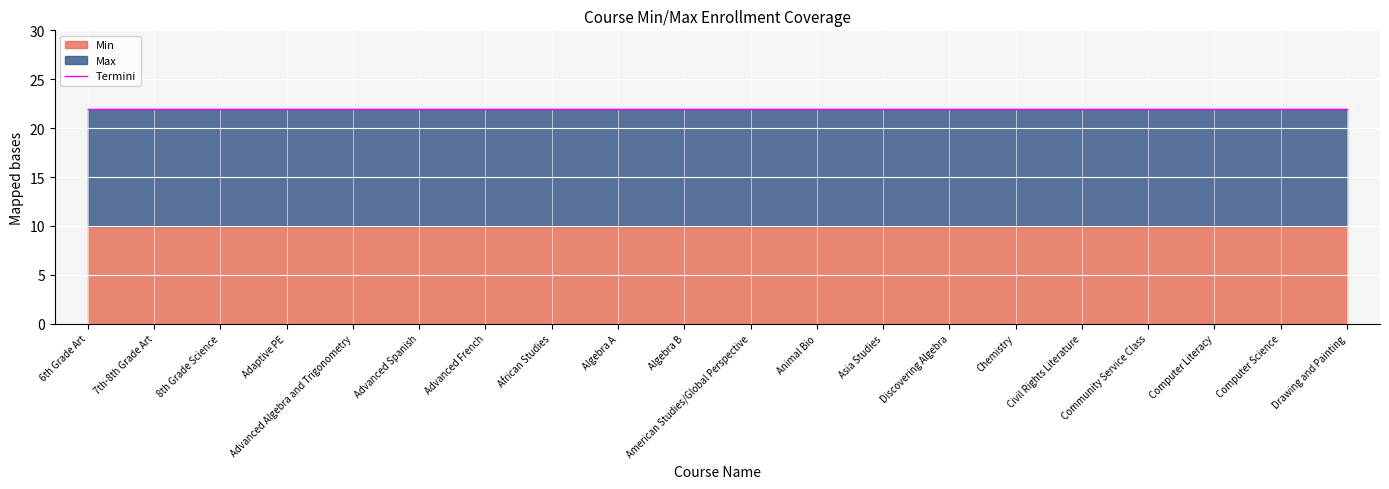

True or false: Max and Min cross at least once.

False